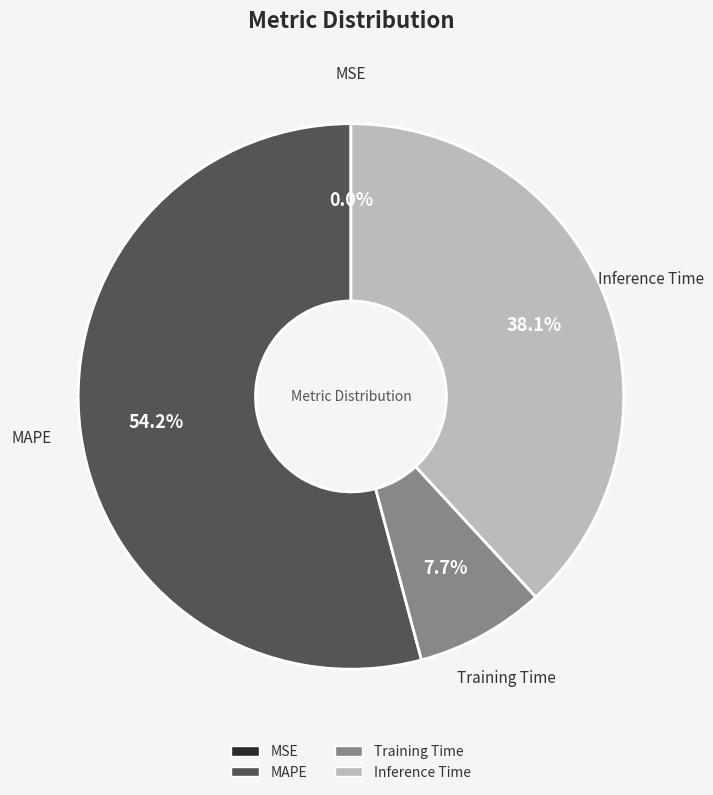

To the nearest percent, what percentage of the pie is Inference Time?

38%